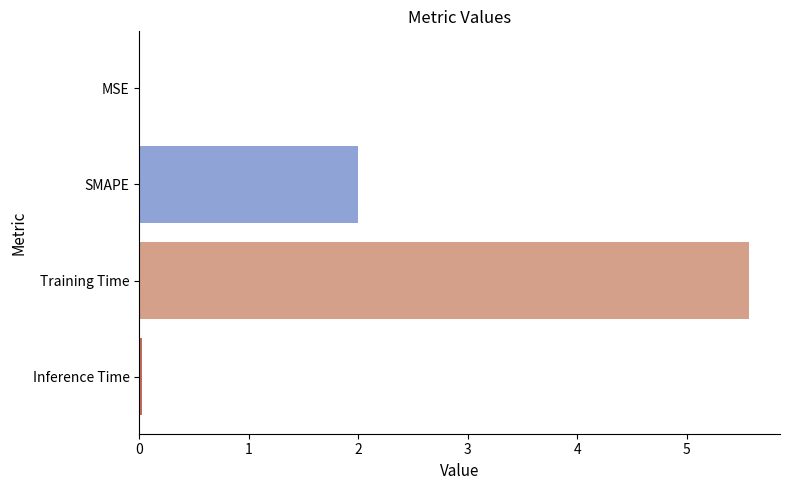

At which category does the chart reach its peak across all series?

Training Time